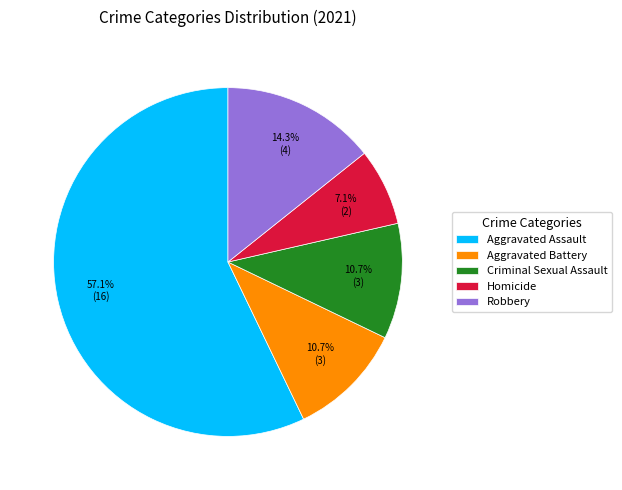

To the nearest percent, what is the average slice percentage?

20%